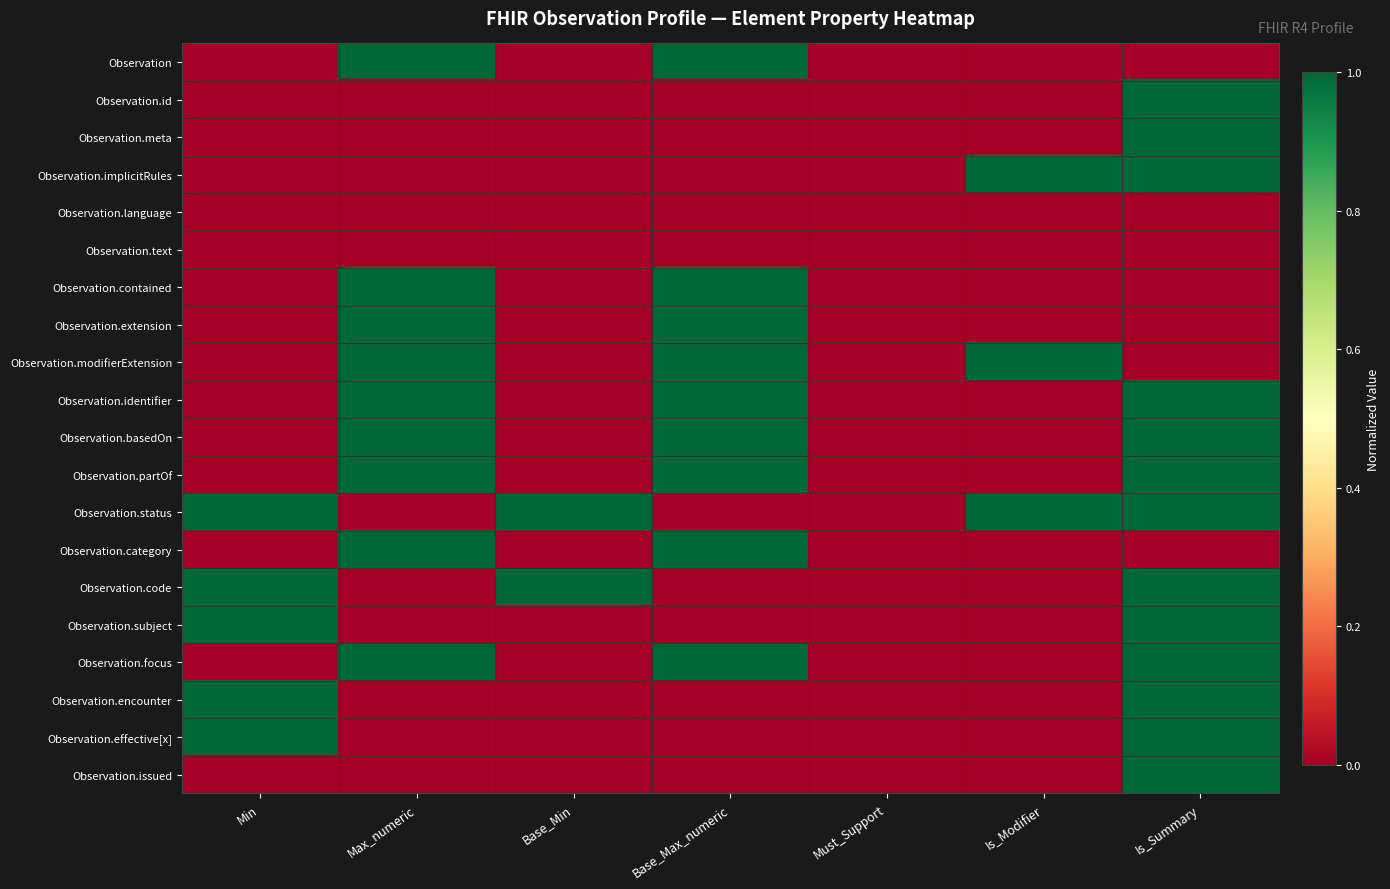

Between Base_Min and Is_Summary, which is larger?

Base_Min